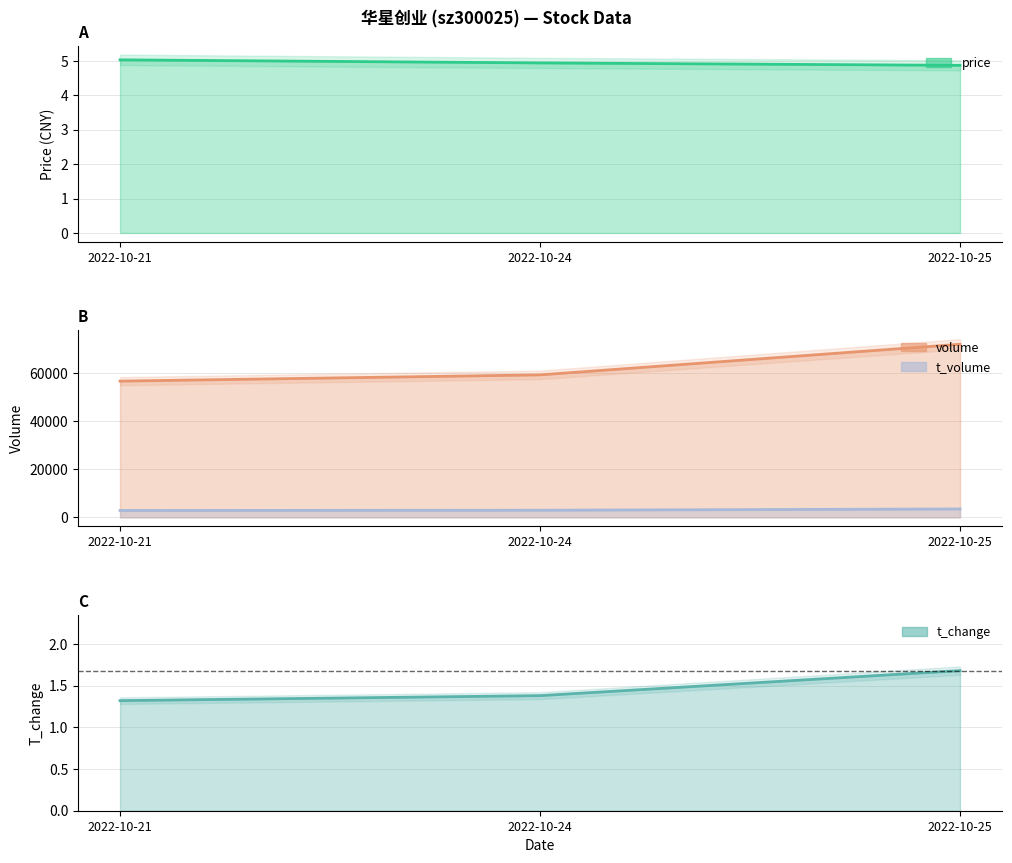

What is the minimum value for volume?

56611.0